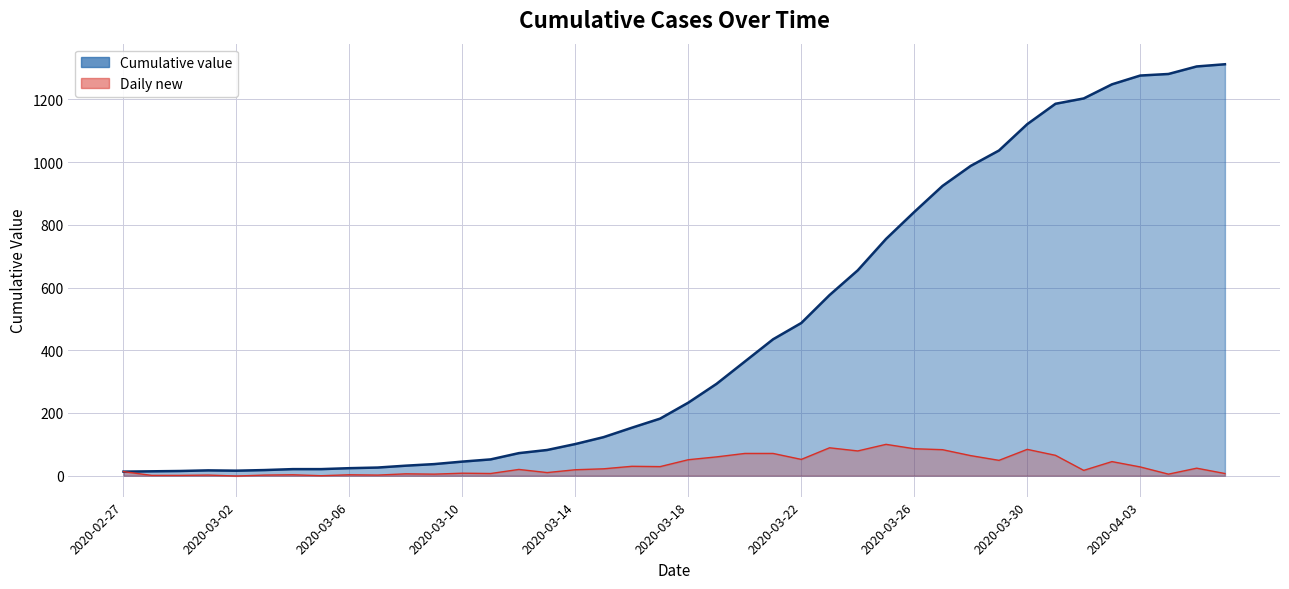

Count the number of data series in this chart.

1